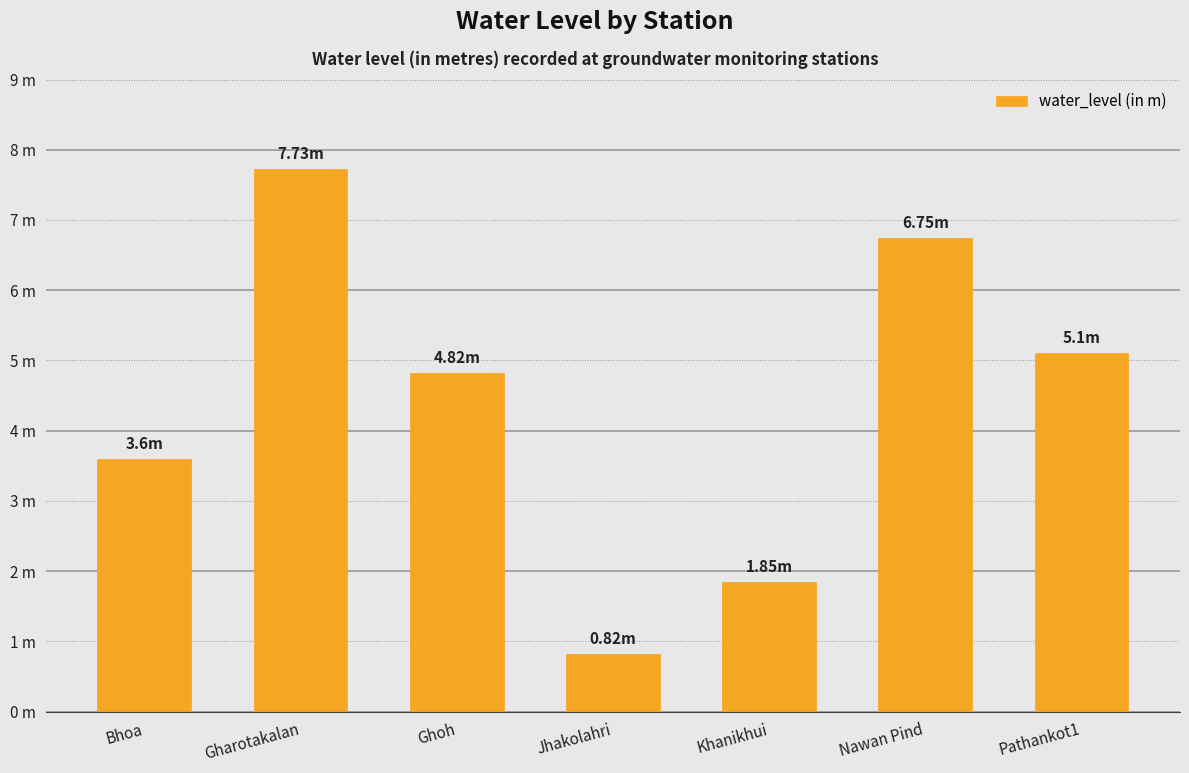

List the labels in order of value, smallest first.

Jhakolahri, Khanikhui, Bhoa, Ghoh, Pathankot1, Nawan Pind, Gharotakalan